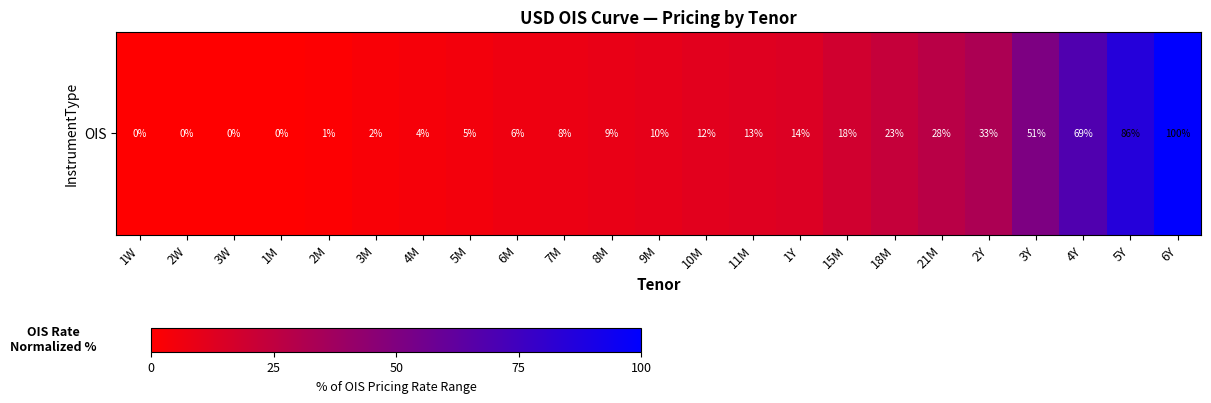

How many values are below 10?

11